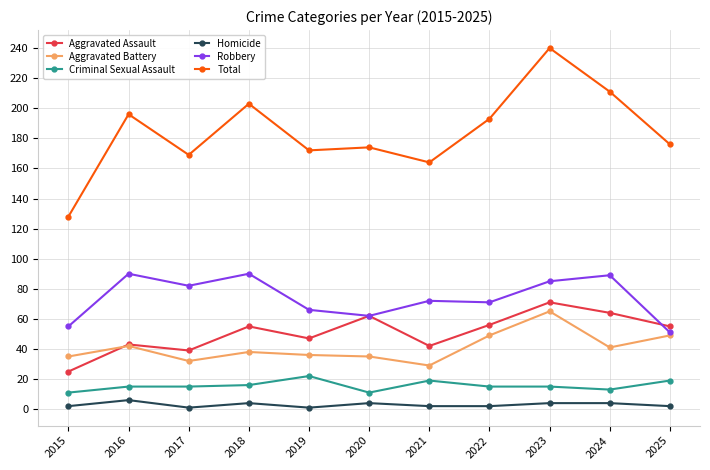

Which series has the largest total across all categories?

Total